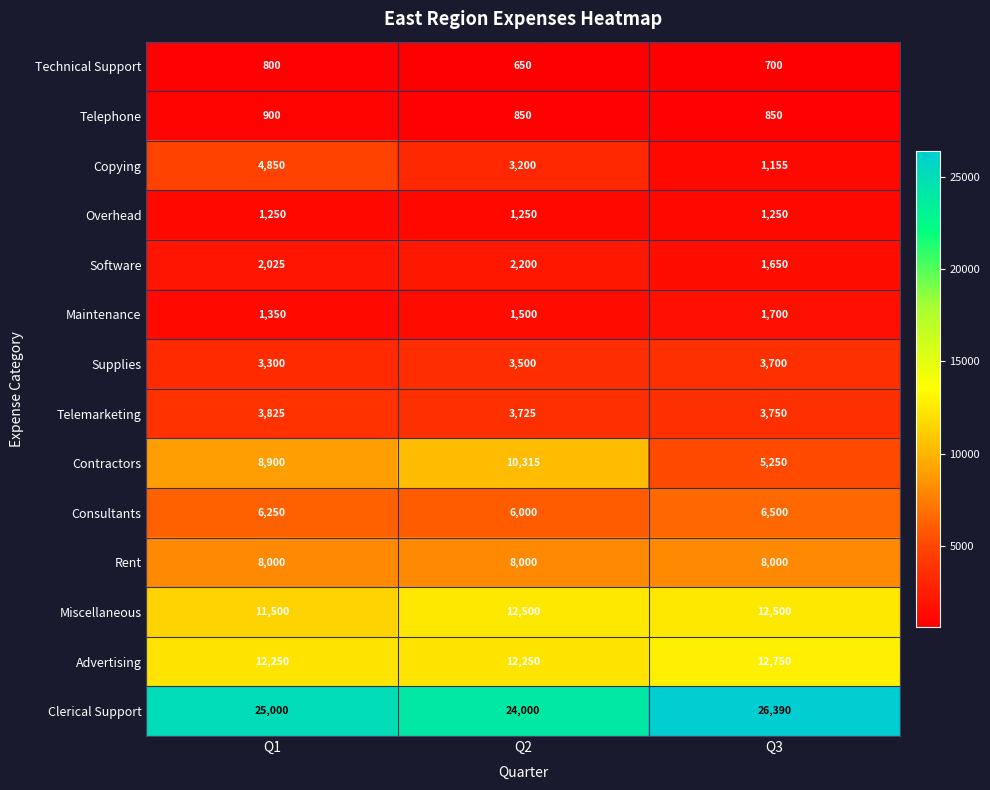

What is the sum of all Telemarketing values?

11300